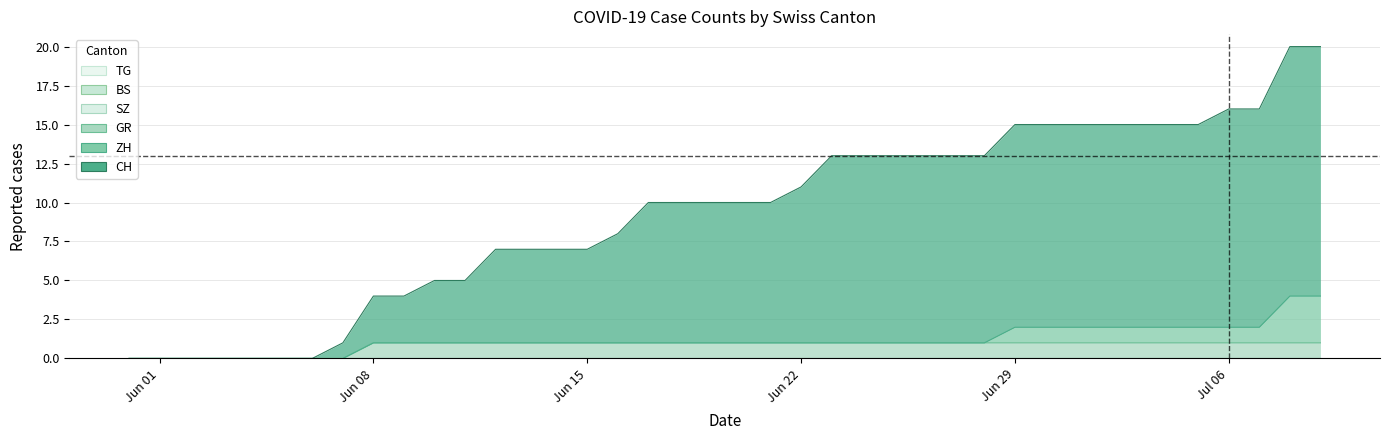

At which category is the sum across all series the highest?

2020-07-08